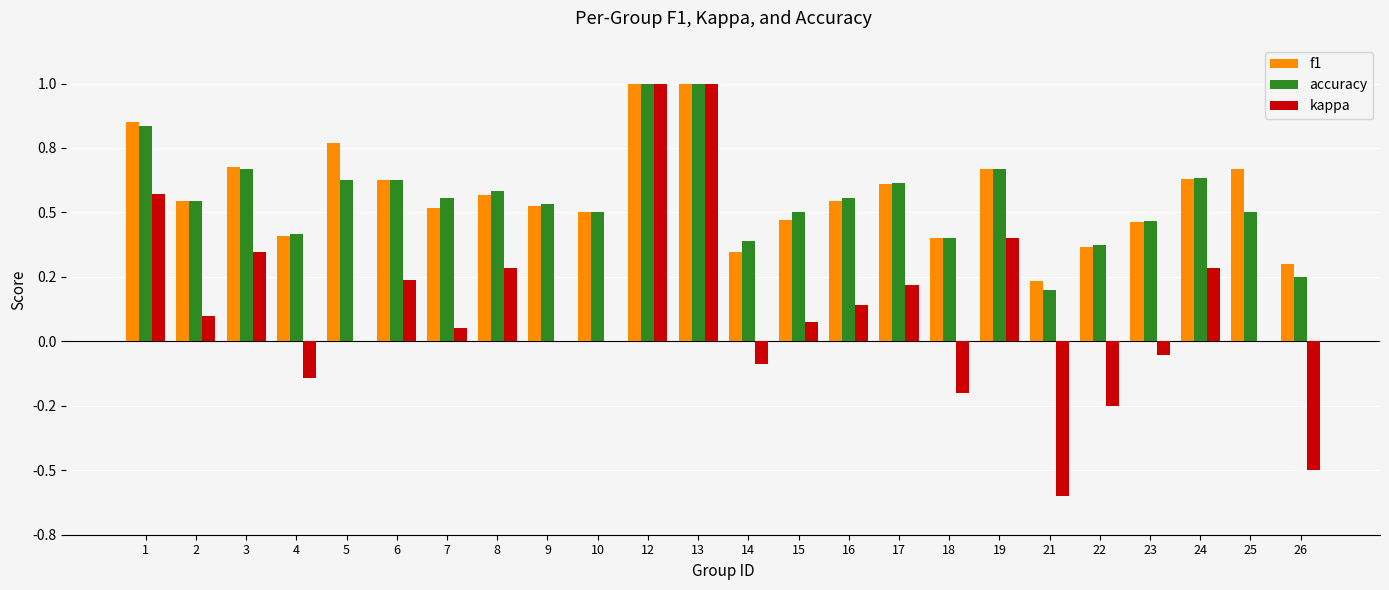

Which has a higher value, 18 or 1?

1